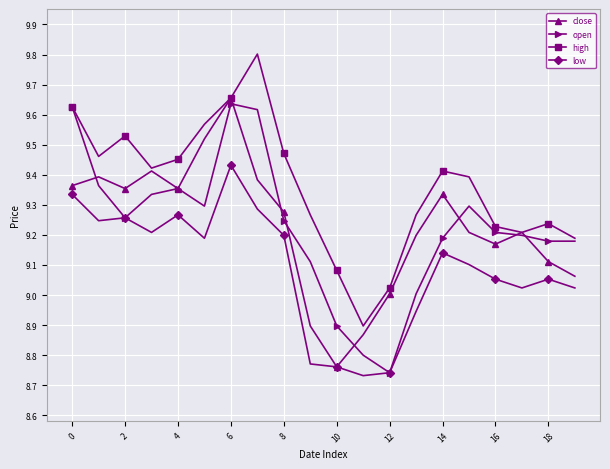

In low, how many points are lower than both neighbors (excluding endpoints)?

5